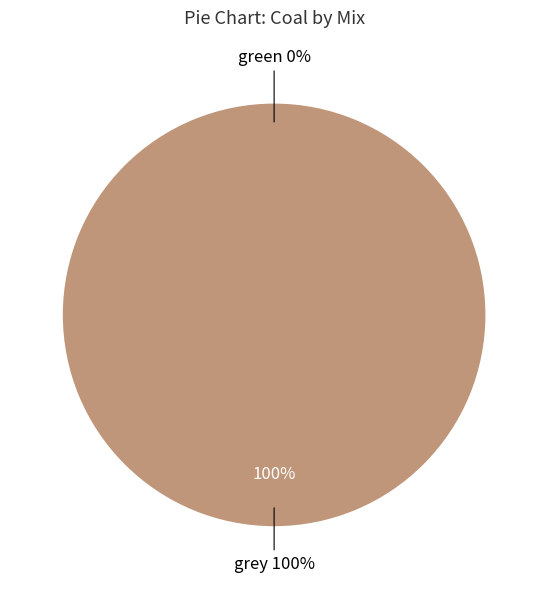

How much of the chart is everything except green?

100.0%